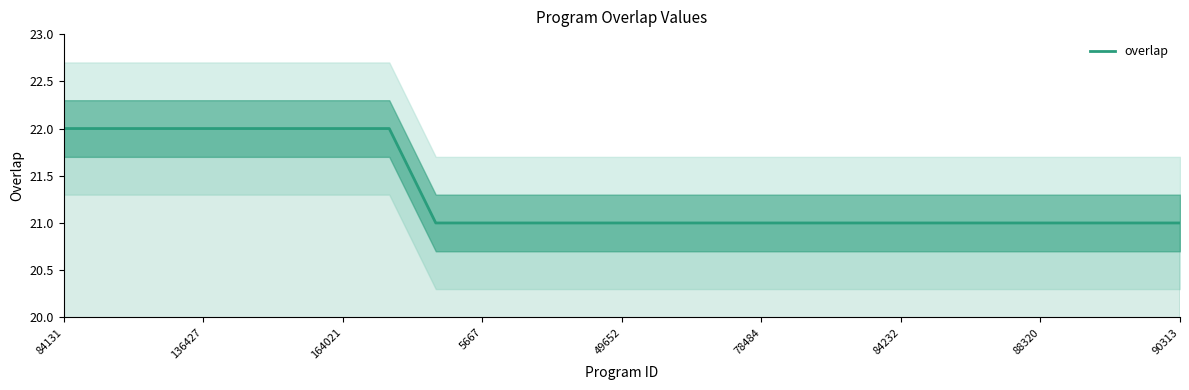

True or false: the data shows 30 at 78484.

False